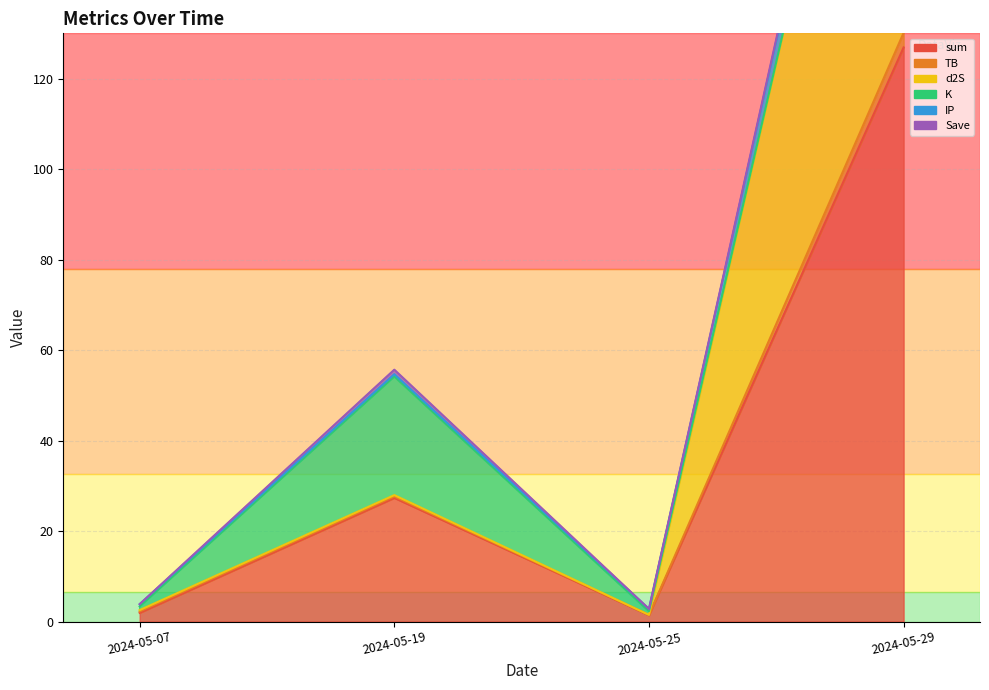

At which category does TB reach its first local valley?

2024-05-25